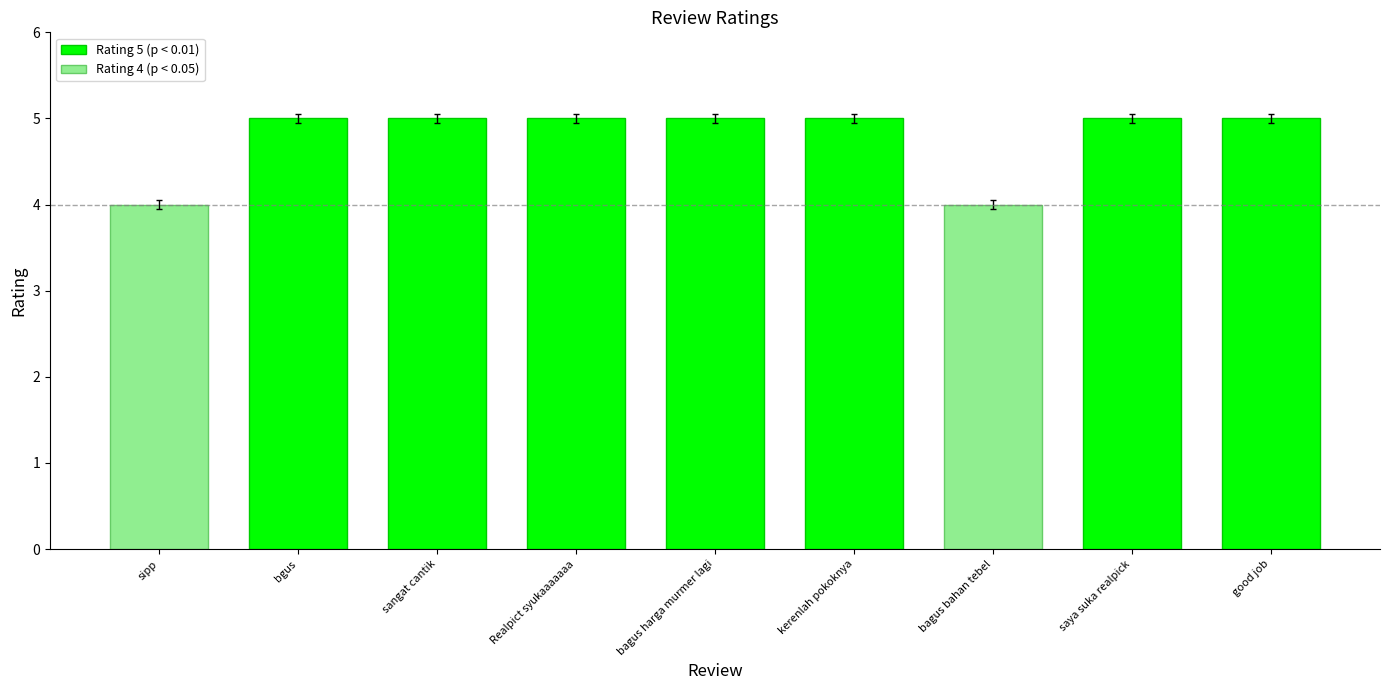

Approximately how many times larger is the value at bagus bahan tebel compared to bgus?

0.8